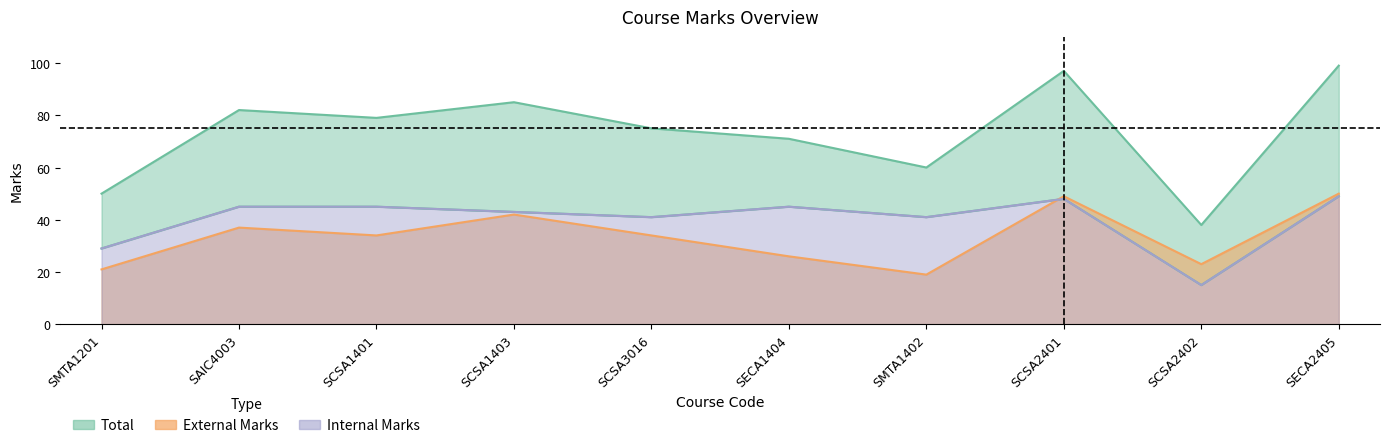

Reading left to right, extract all data points from this chart.

Total: SMTA1201=50	SAIC4003=82	SCSA1401=79	SCSA1403=85	SCSA3016=75	SECA1404=71	SMTA1402=60	SCSA2401=97	SCSA2402=38	SECA2405=99
External Marks: SMTA1201=21	SAIC4003=37	SCSA1401=34	SCSA1403=42	SCSA3016=34	SECA1404=26	SMTA1402=19	SCSA2401=49	SCSA2402=23	SECA2405=50
Internal Marks: SMTA1201=29	SAIC4003=45	SCSA1401=45	SCSA1403=43	SCSA3016=41	SECA1404=45	SMTA1402=41	SCSA2401=48	SCSA2402=15	SECA2405=49